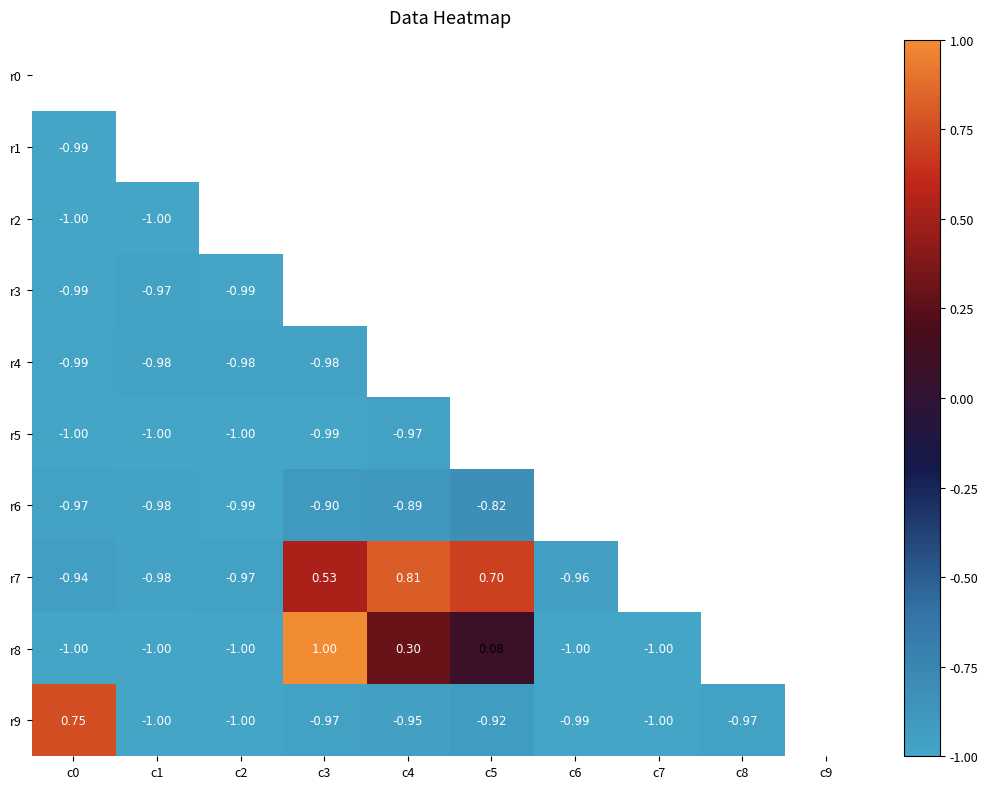

What is the minimum value for r8?

-1.0